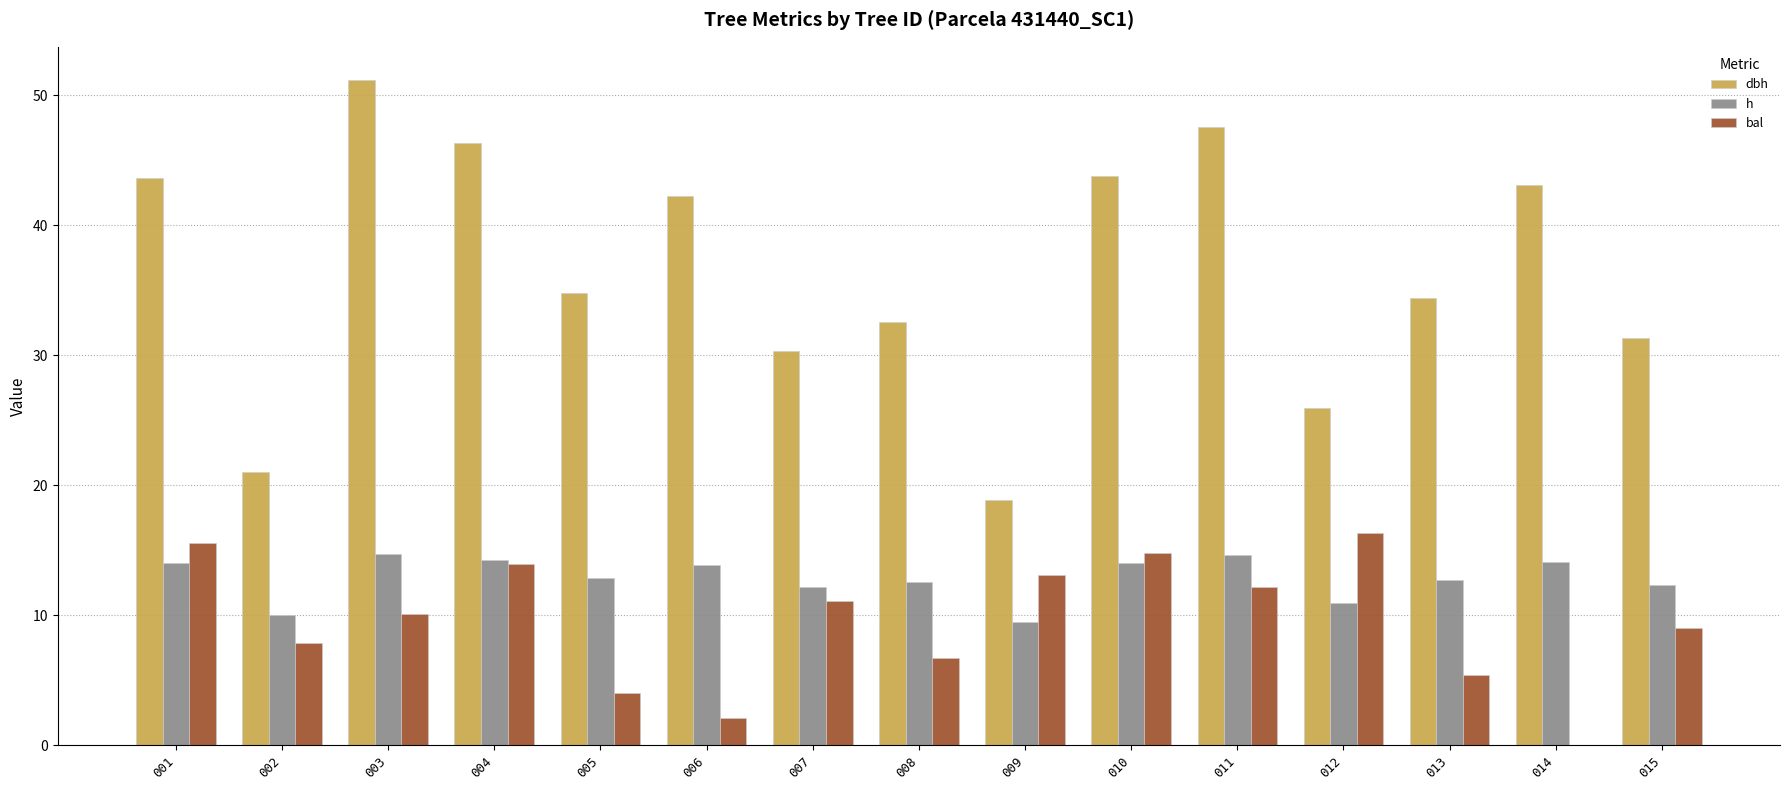

Which series has the largest total across all categories?

dbh